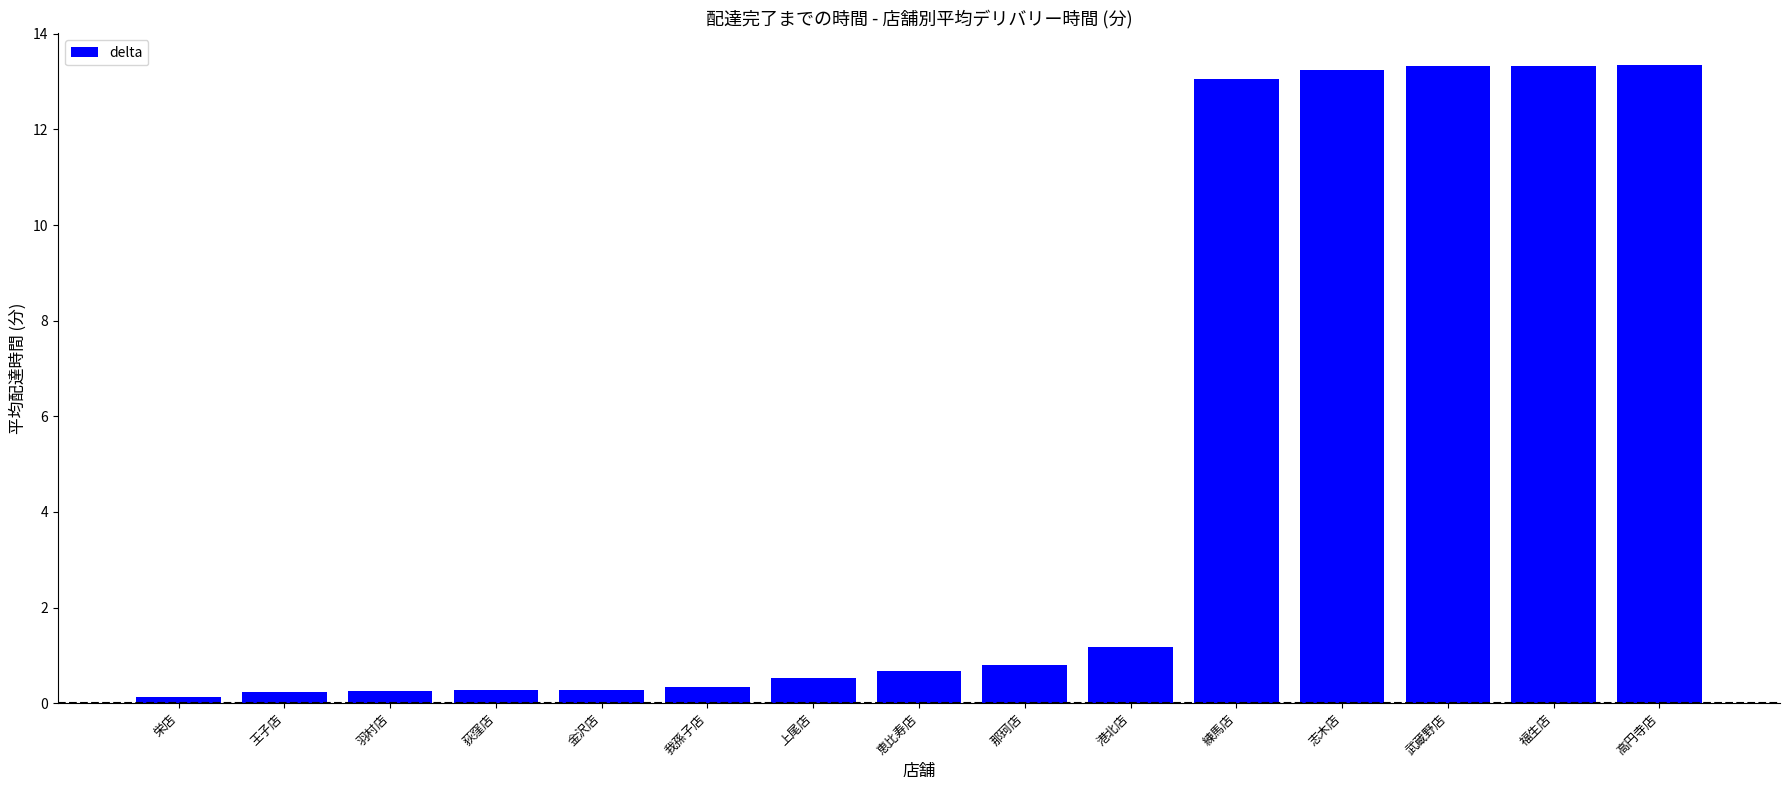

What is the difference between the maximum and second lowest values?

13.1